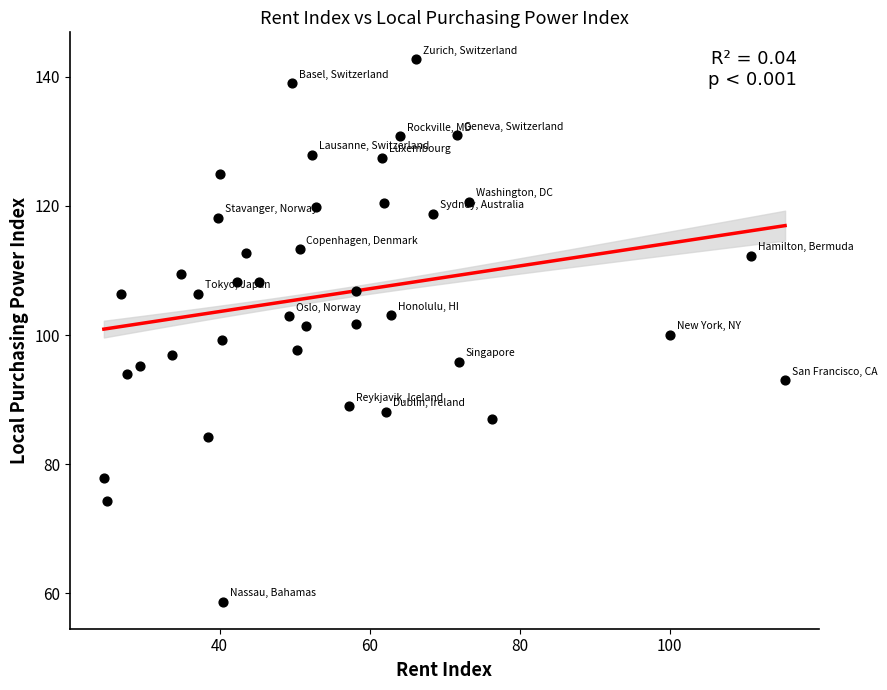

What is the range of X values (max minus min)?

90.8